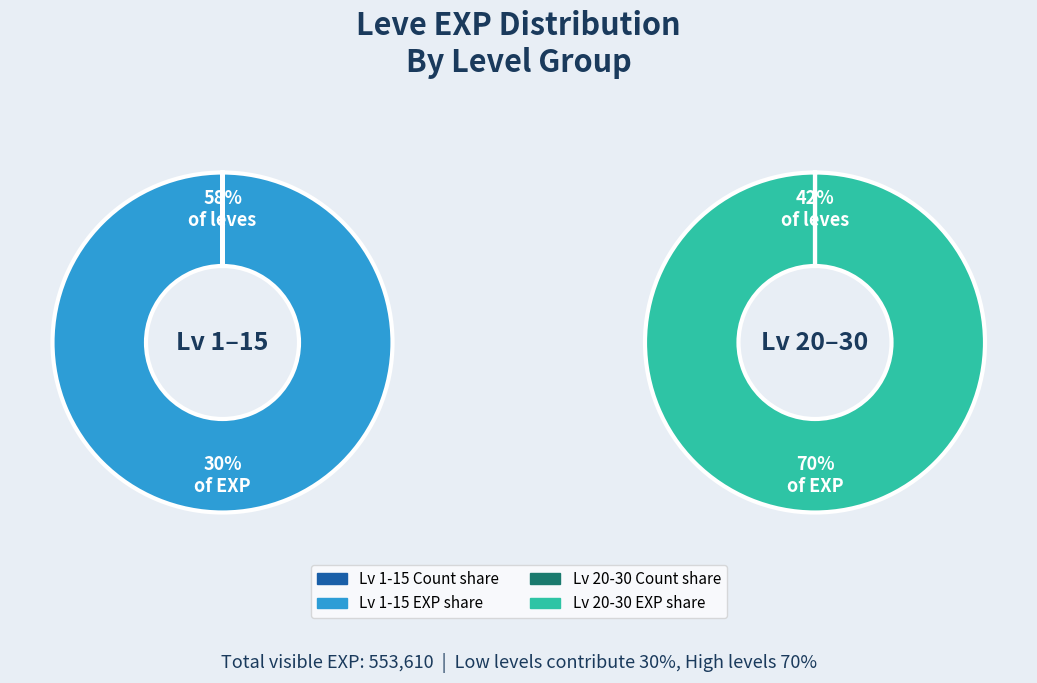

Is it true that Level 10 is 1% of the pie?

False